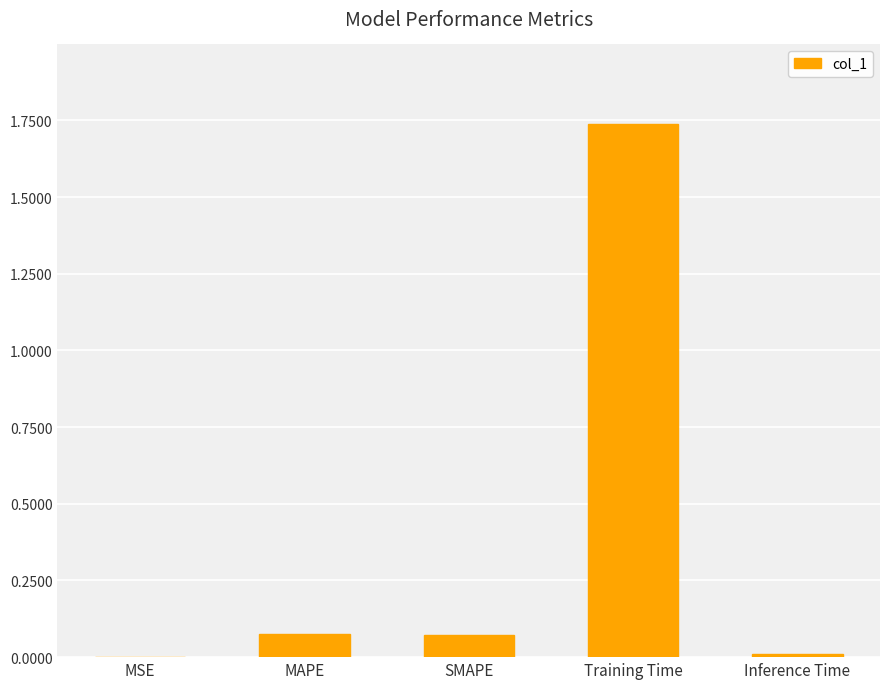

Is it true that the value at Inference Time is 0.0?

True